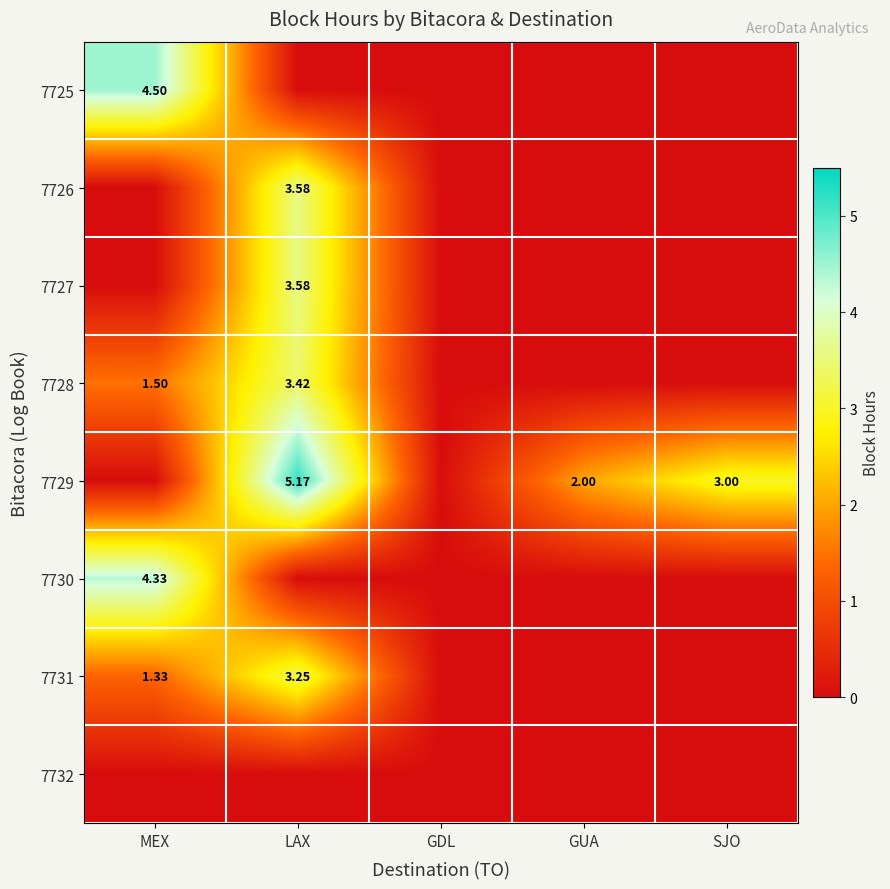

What is the average value of the 7727 series?

0.7